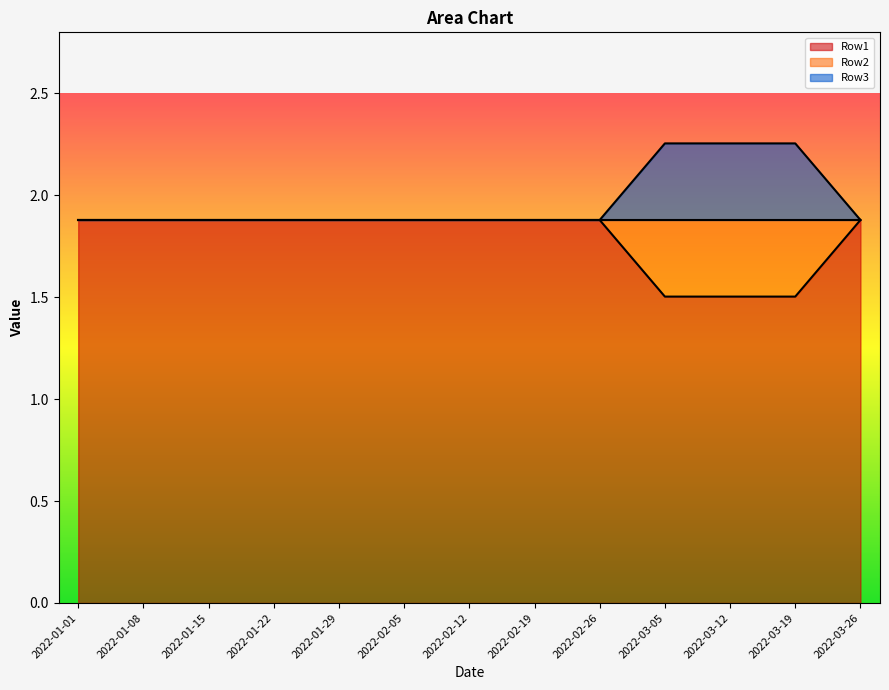

How many data points does each series have?

13